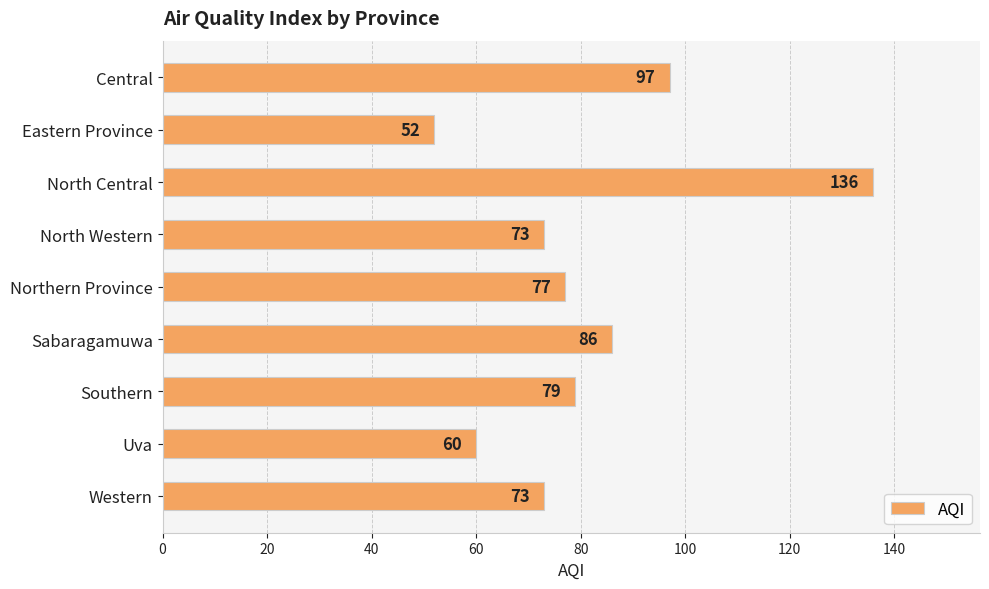

What is the label of the 7th bar from the bottom?

North Central